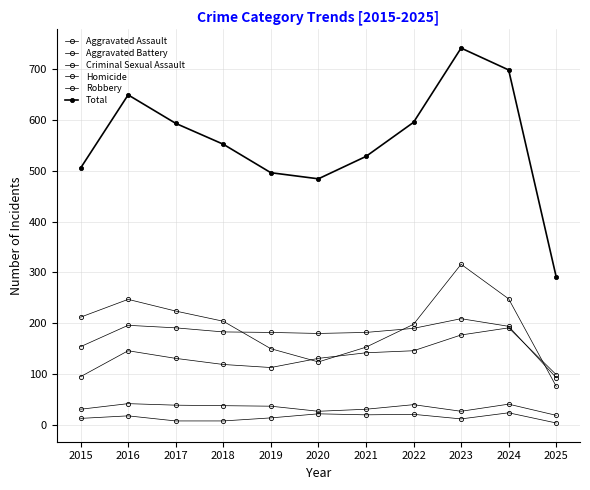

What is the difference between the maximum and minimum values in the Aggravated Battery series?

116